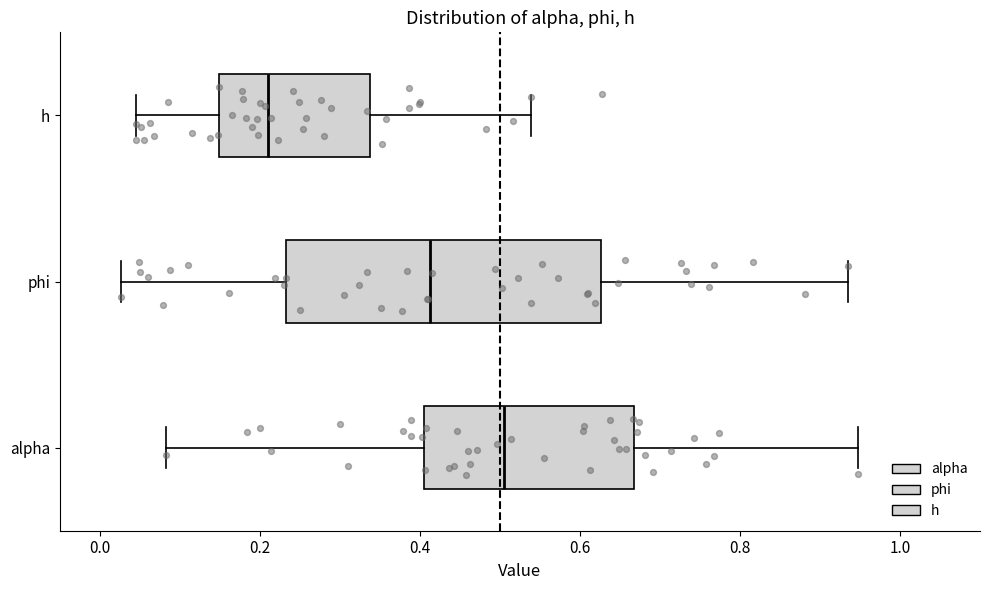

Which box has the furthest to the right median line?

alpha